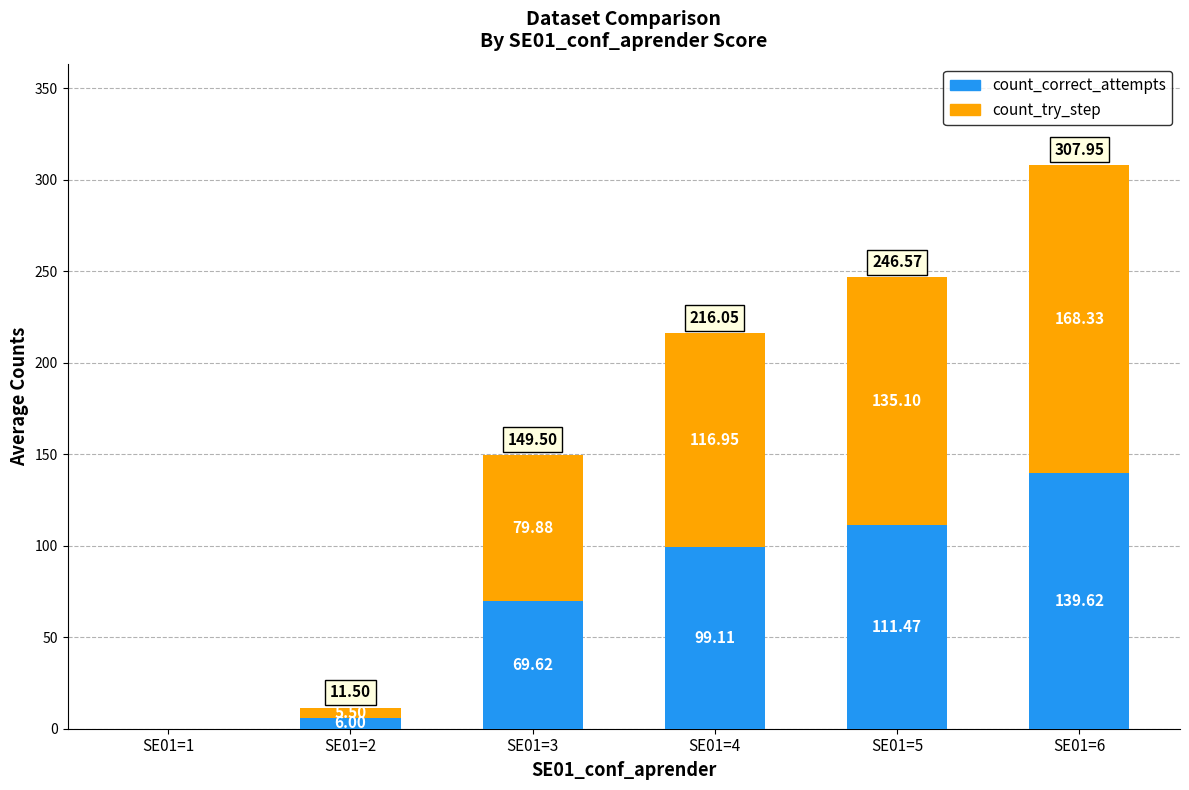

What is the sum of the count_correct_attempts values at SE01=1 and SE01=3?

69.6